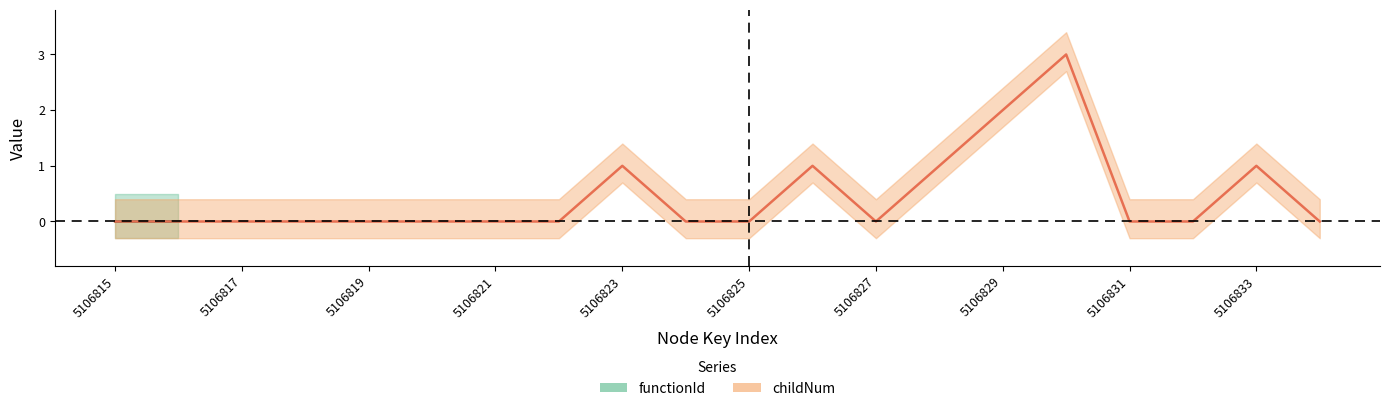

List the labels in order of value, smallest first.

5106815, 5106816, 5106817, 5106818, 5106819, 5106820, 5106821, 5106822, 5106824, 5106825, 5106827, 5106831, 5106832, 5106834, 5106823, 5106826, 5106828, 5106833, 5106829, 5106830